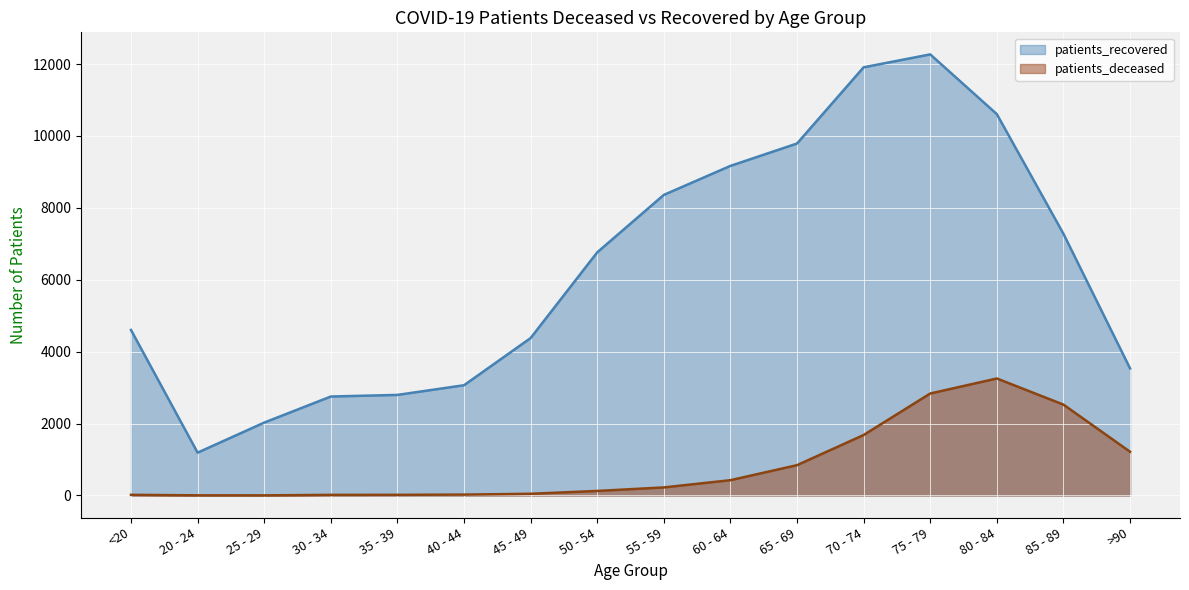

Which series changed the most between 60 - 64 and 70 - 74?

patients_recovered